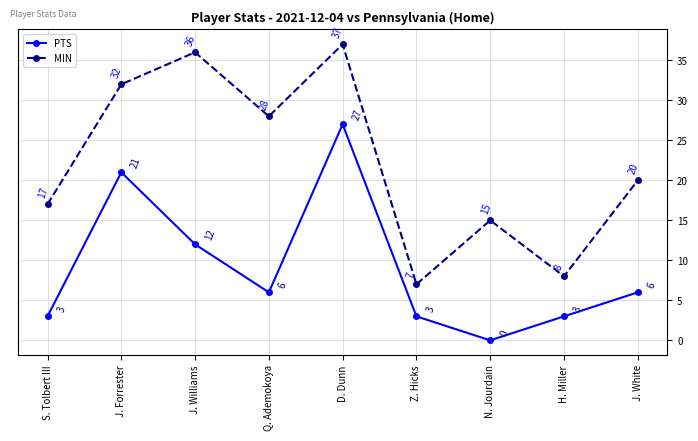

Between Q. Ademokoya and H. Miller, which series saw the biggest shift?

MIN